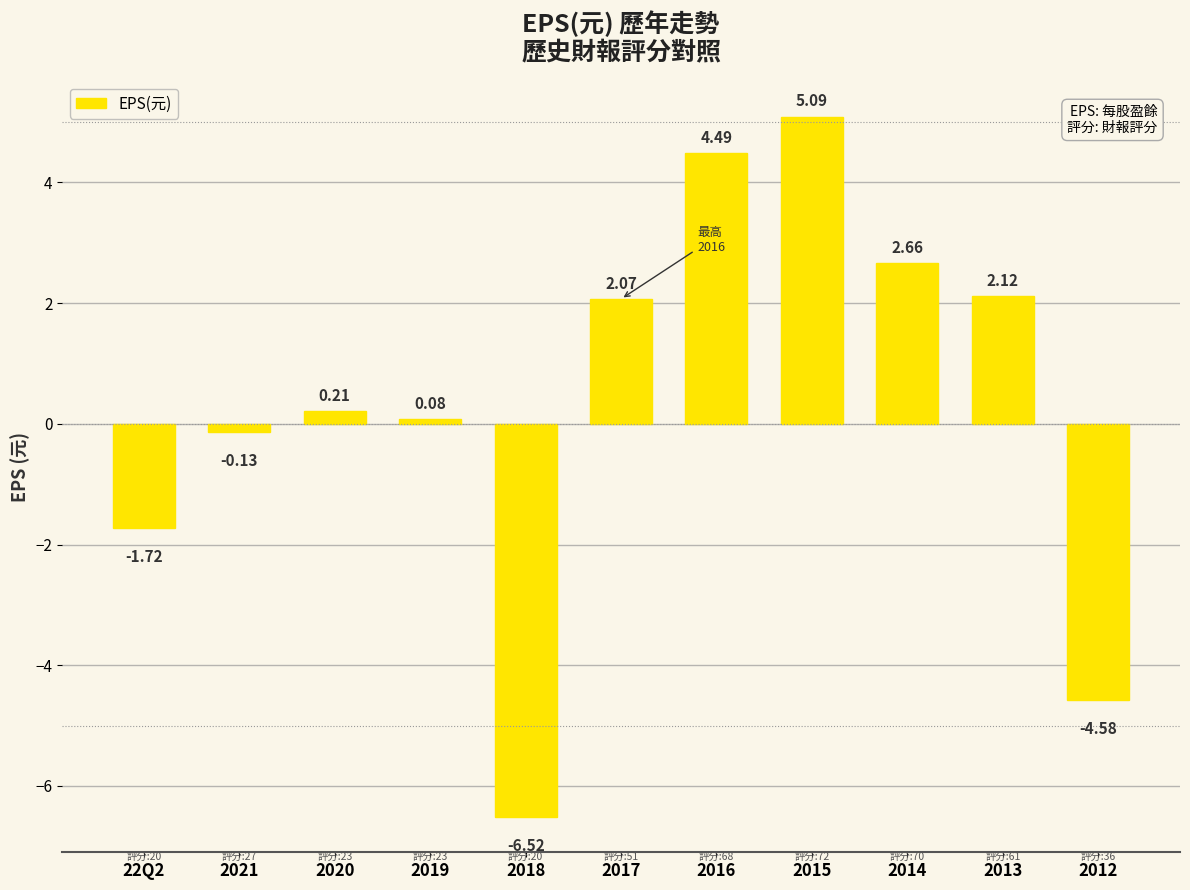

What is the difference between the values at 2013 and 2020?

1.9